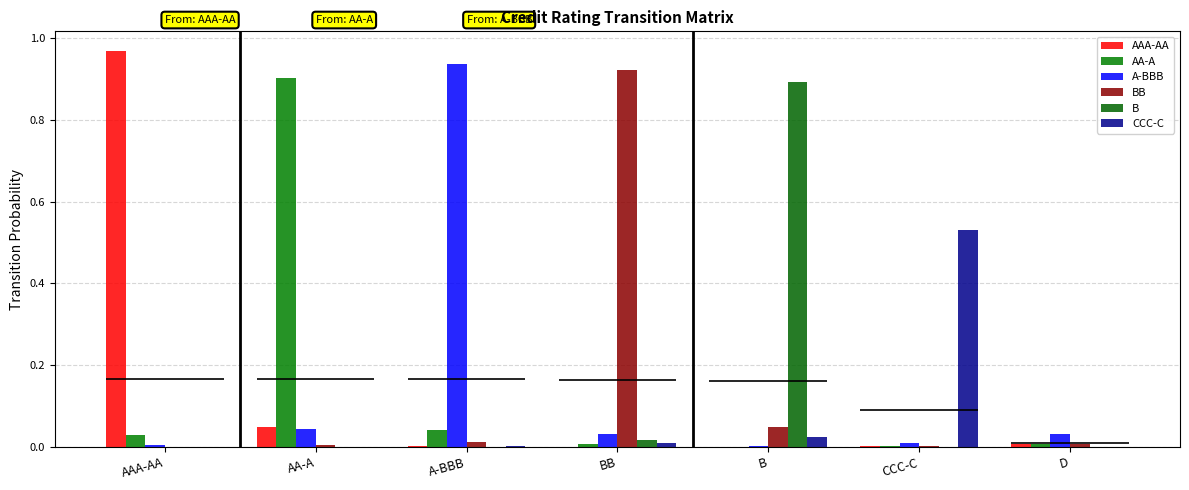

Which has a higher value, BB or A-BBB?

A-BBB